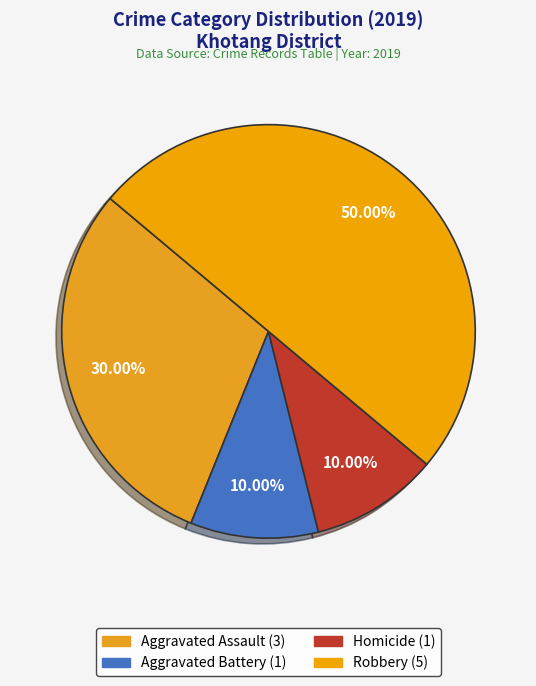

To the nearest percent, what is the average slice percentage?

25%